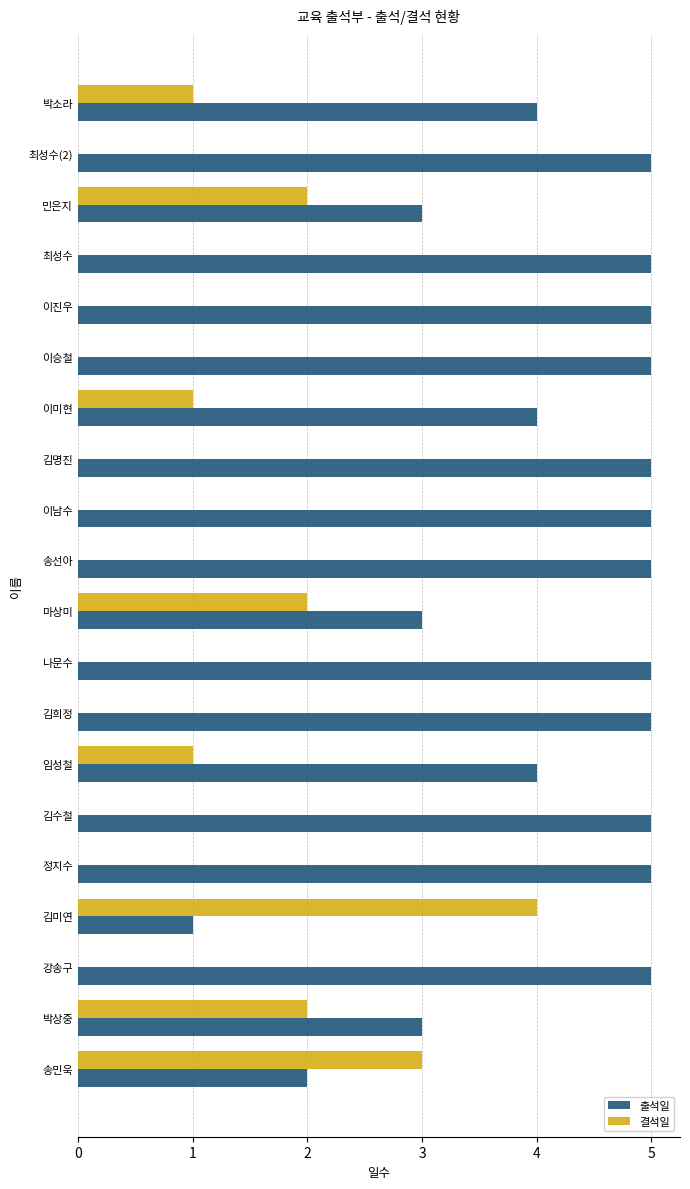

The 출석일 series shows 3 at 강송구. True or false?

False